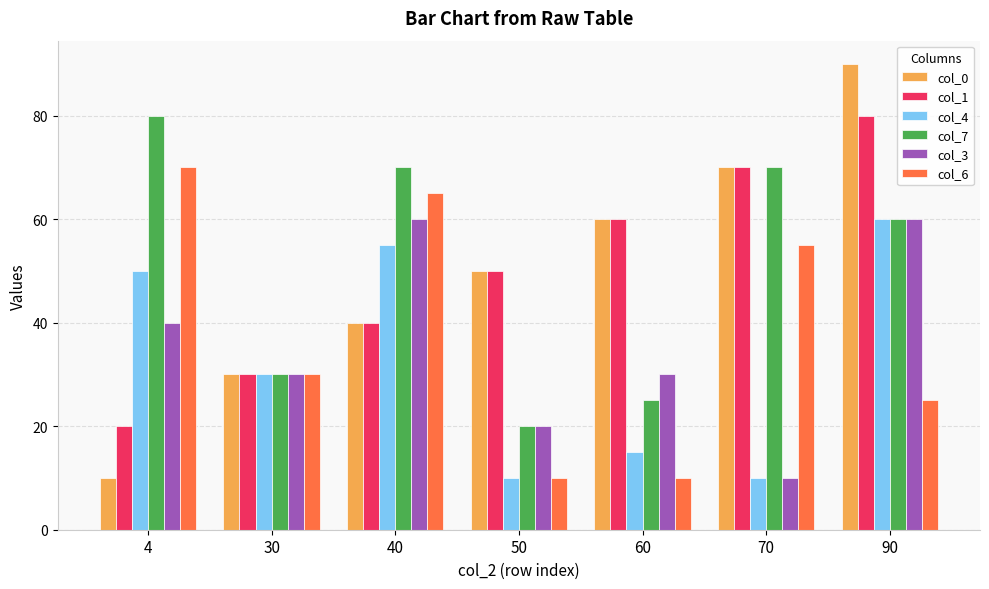

What are all the series names shown in the legend?

col_0, col_1, col_4, col_7, col_3, col_6